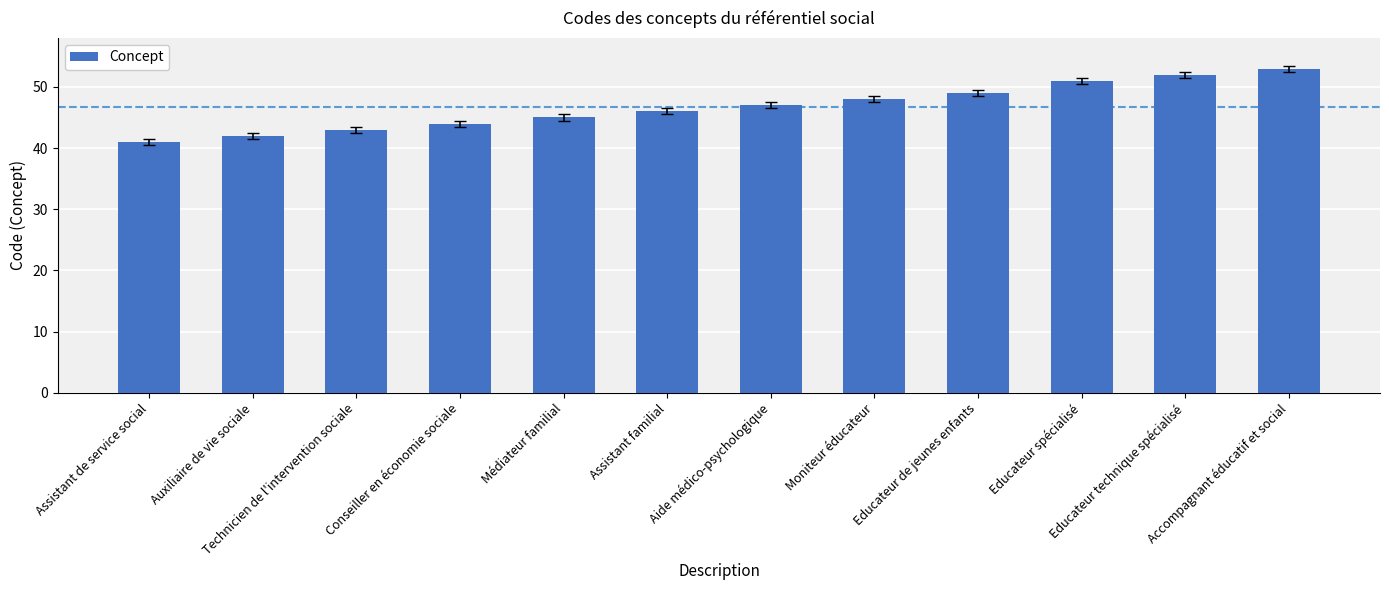

Which category has the lowest value across all series?

Assistant de service social